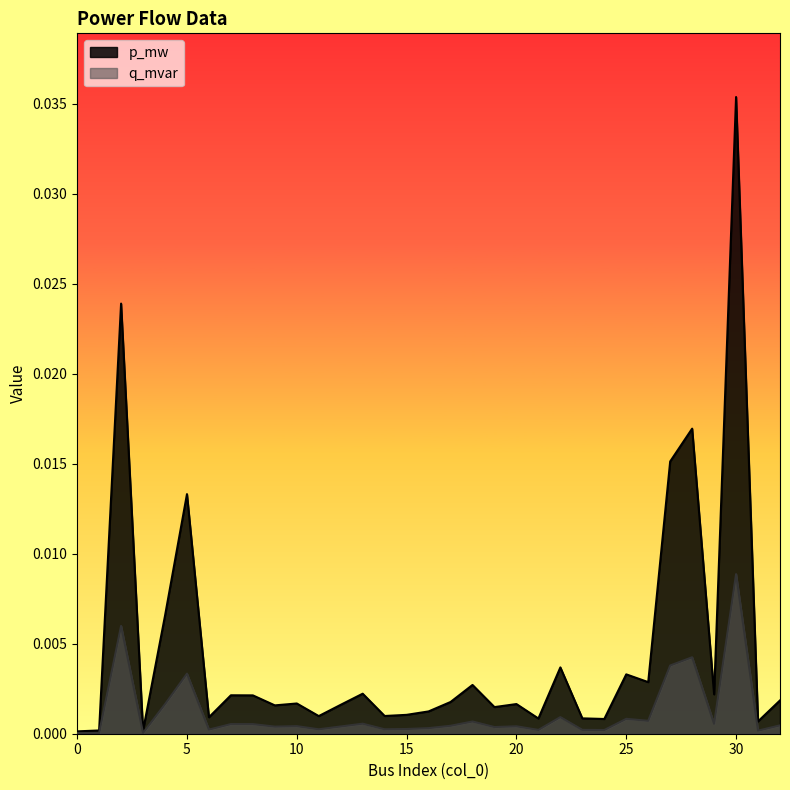

True or false: q_mvar and p_mw cross at least once.

False